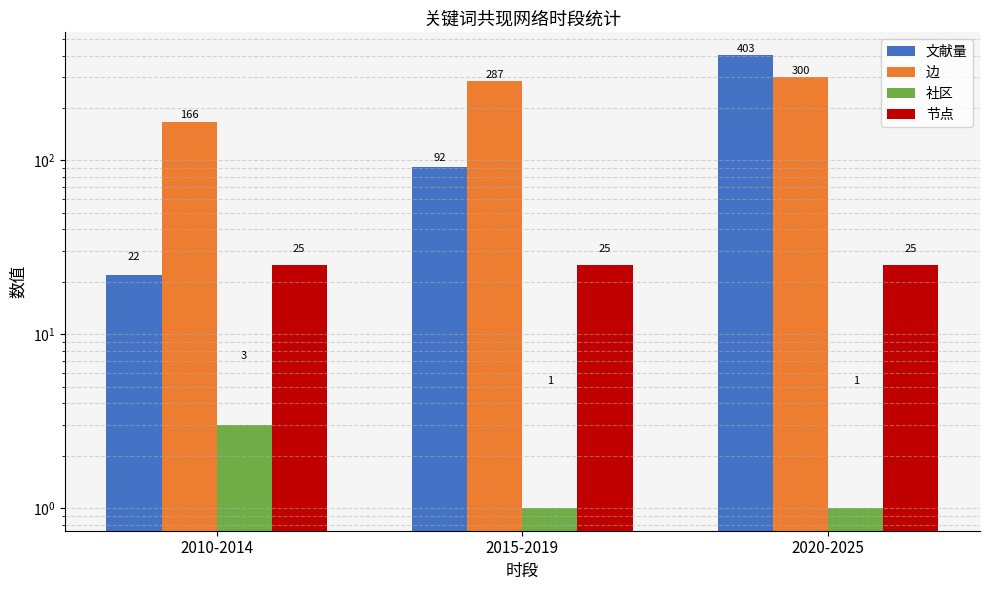

At which category does the chart reach its peak across all series?

2020-2025